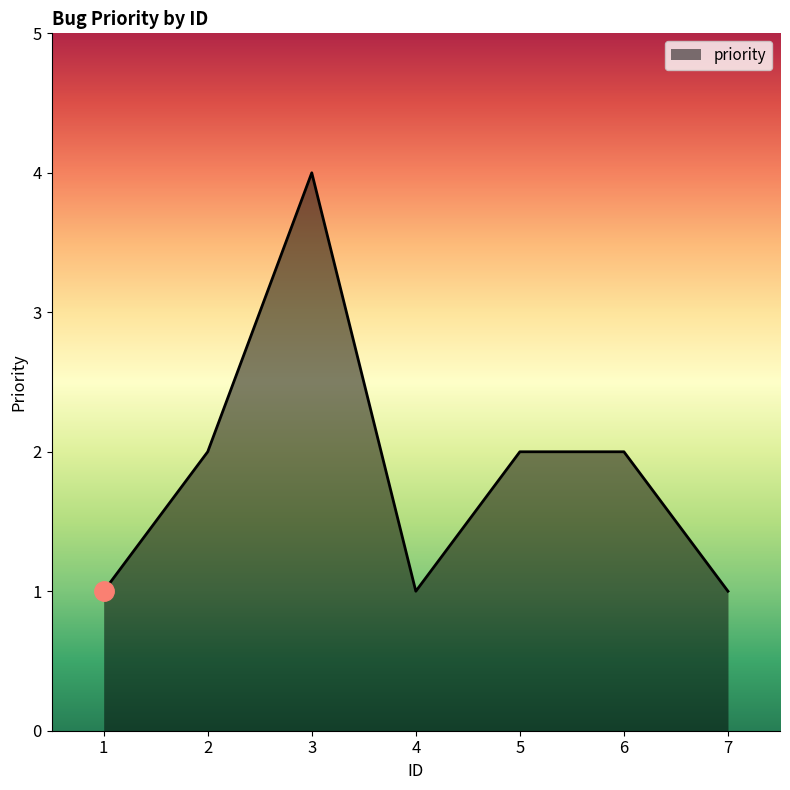

At which category does the data reach its first local valley?

4